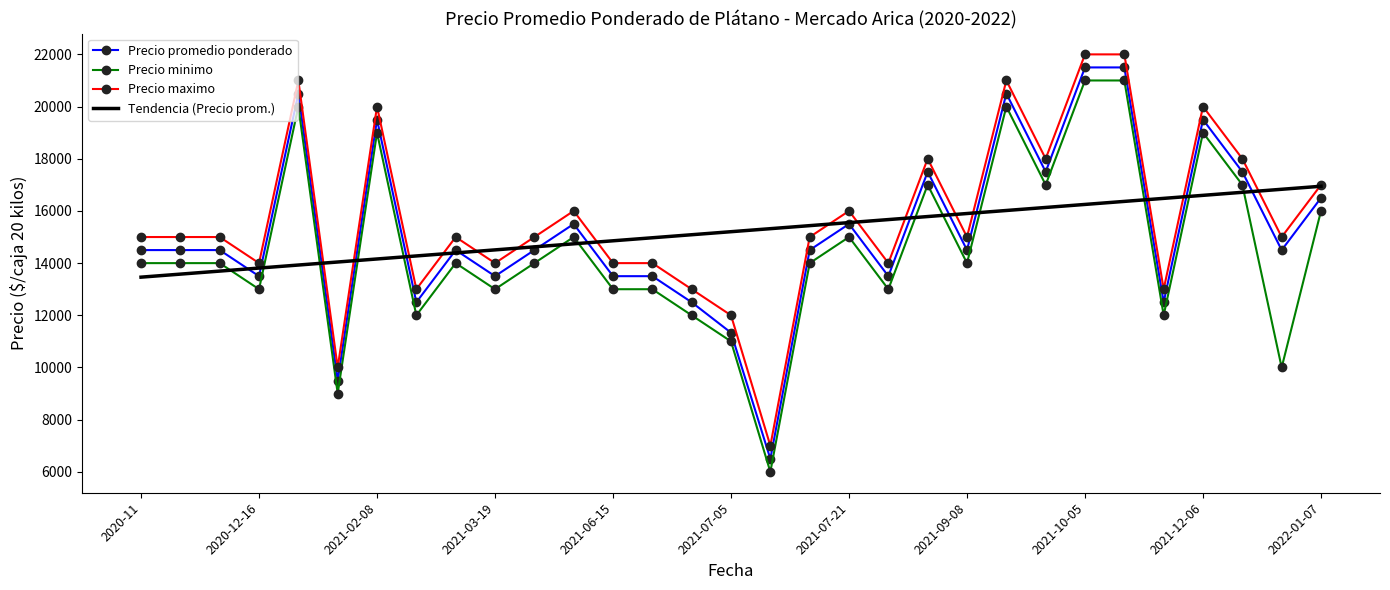

What is the maximum value shown in the chart?

22000.0